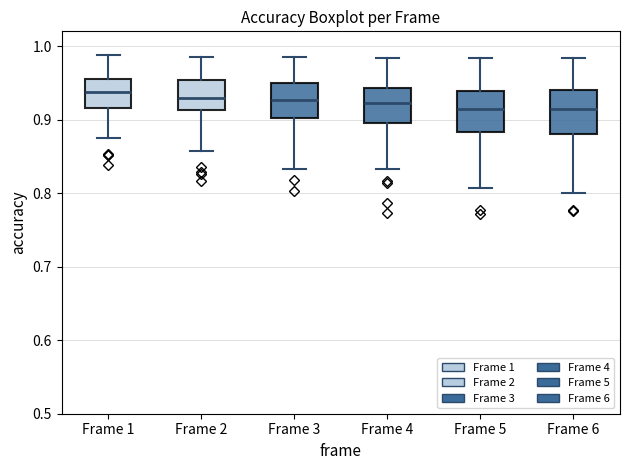

Reading left to right, transcribe this box plot: for each box, give where its median line is, the range the box spans, and where its two whiskers end, as read against the y-axis. The values are not printed on the chart, so give them approximately, as read against the axis.

Frame 1: median 0.94, box 0.92 to 0.96, whiskers 0.88 to 0.99
Frame 2: median 0.93, box 0.91 to 0.95, whiskers 0.86 to 0.98
Frame 3: median 0.93, box 0.90 to 0.95, whiskers 0.83 to 0.98
Frame 4: median 0.92, box 0.90 to 0.94, whiskers 0.83 to 0.98
Frame 5: median 0.91, box 0.88 to 0.94, whiskers 0.81 to 0.98
Frame 6: median 0.91, box 0.88 to 0.94, whiskers 0.80 to 0.98